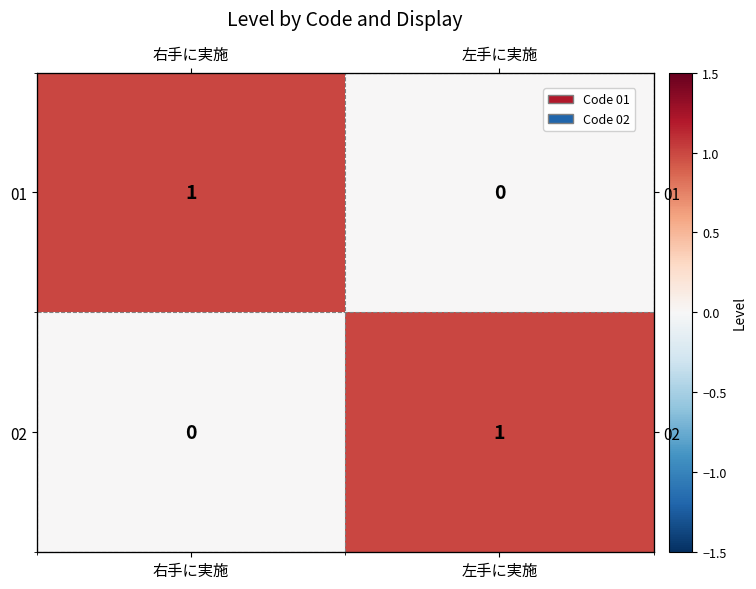

Is the value of 02 at 左手に実施 greater than the value of 01 at 右手に実施?

No